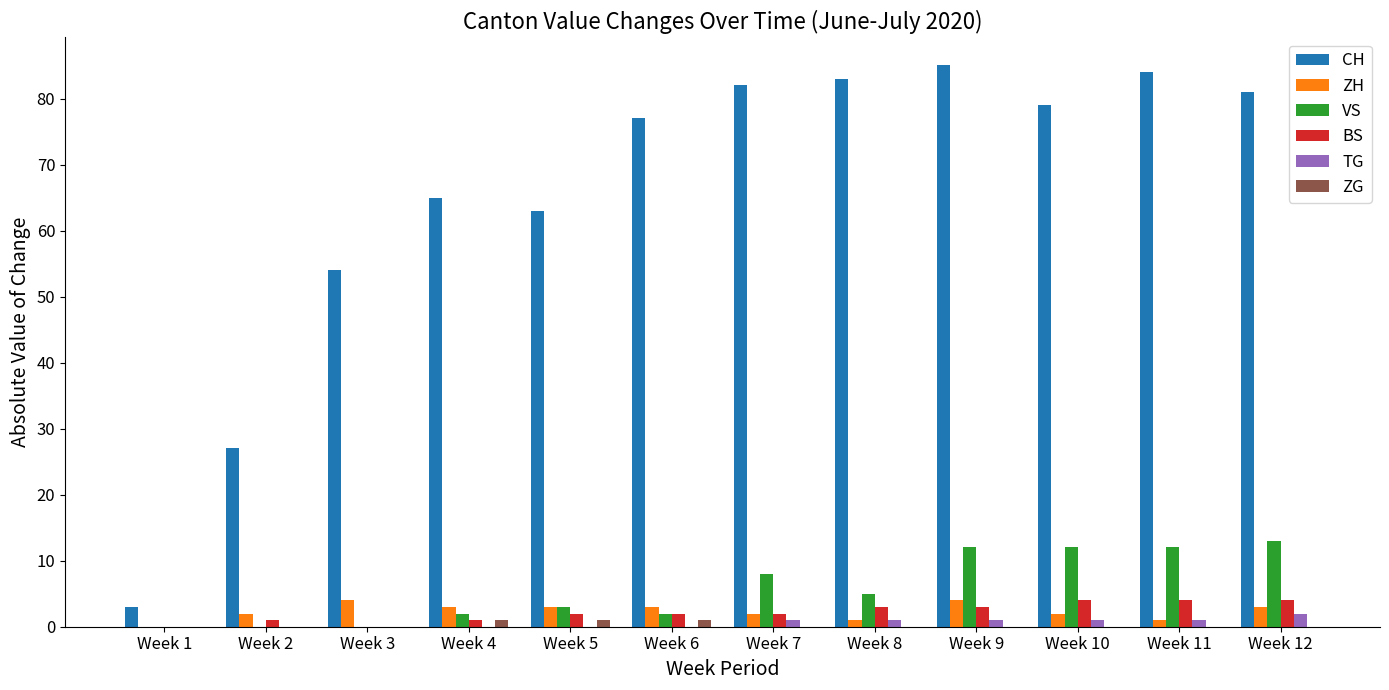

Is it true that CH equals 142 at Week 7?

False